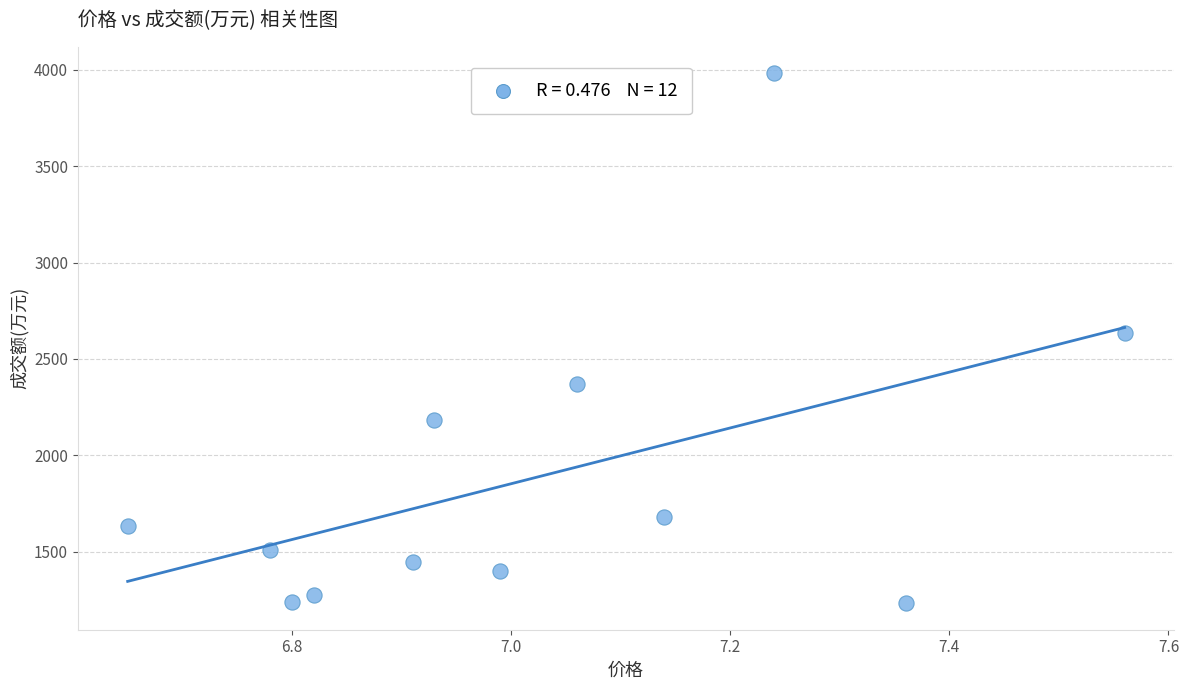

What is the average Y value?

1882